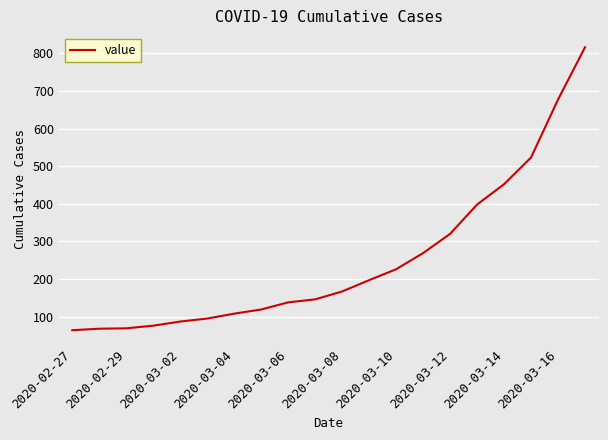

What is the difference between the maximum and minimum values?

752